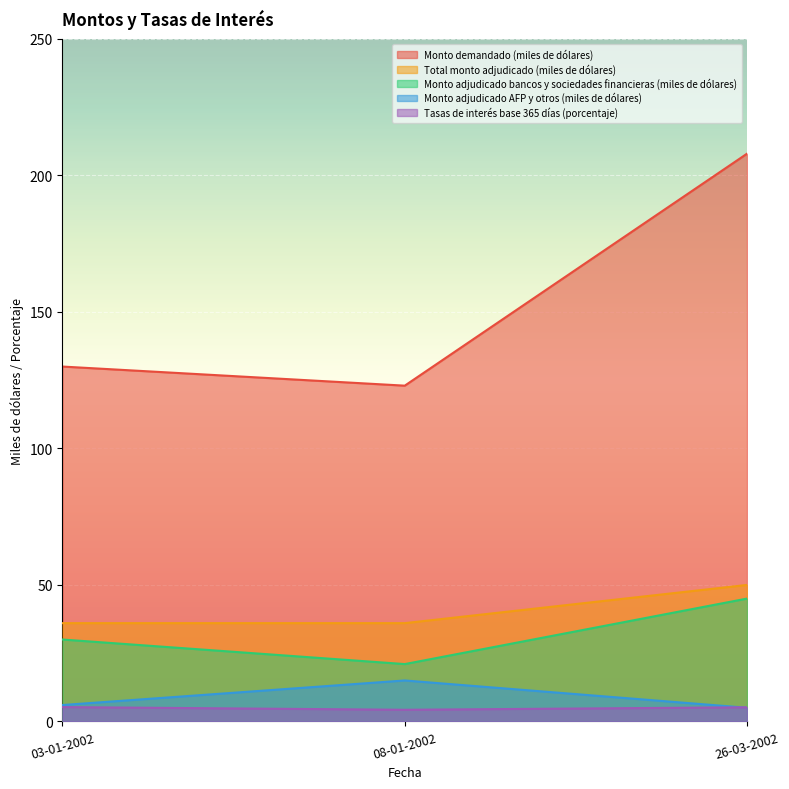

Which category has the highest value in the Monto demandado (miles de dólares) series?

26-03-2002